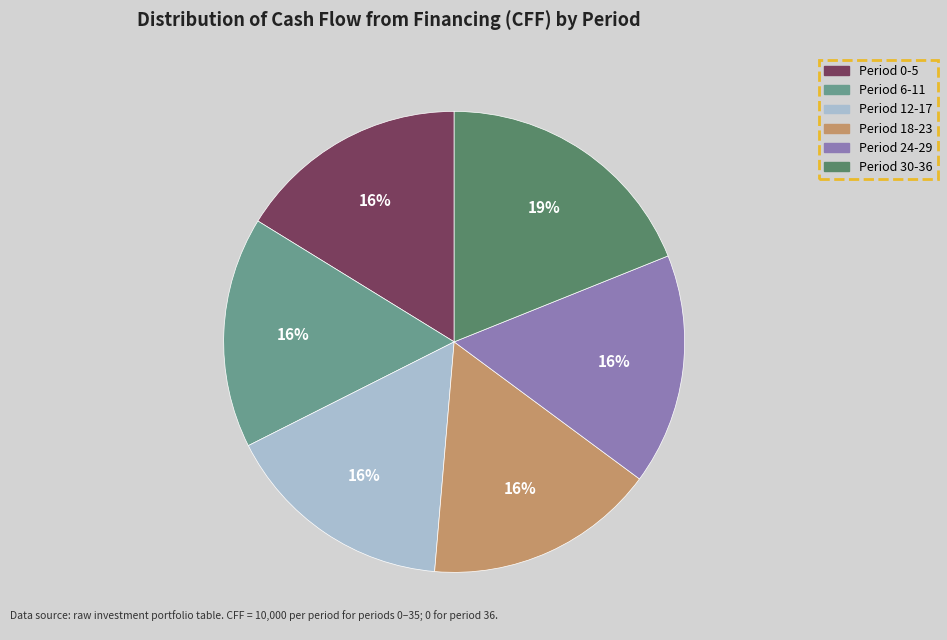

To the nearest percent, what is the difference between the largest and smallest slice percentages?

3%